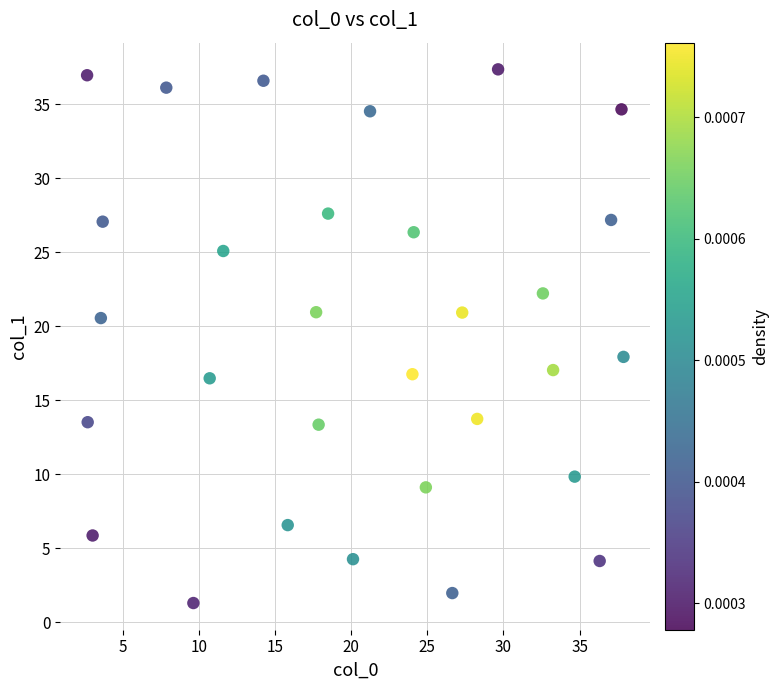

What is the range of Y values (max minus min)?

36.0